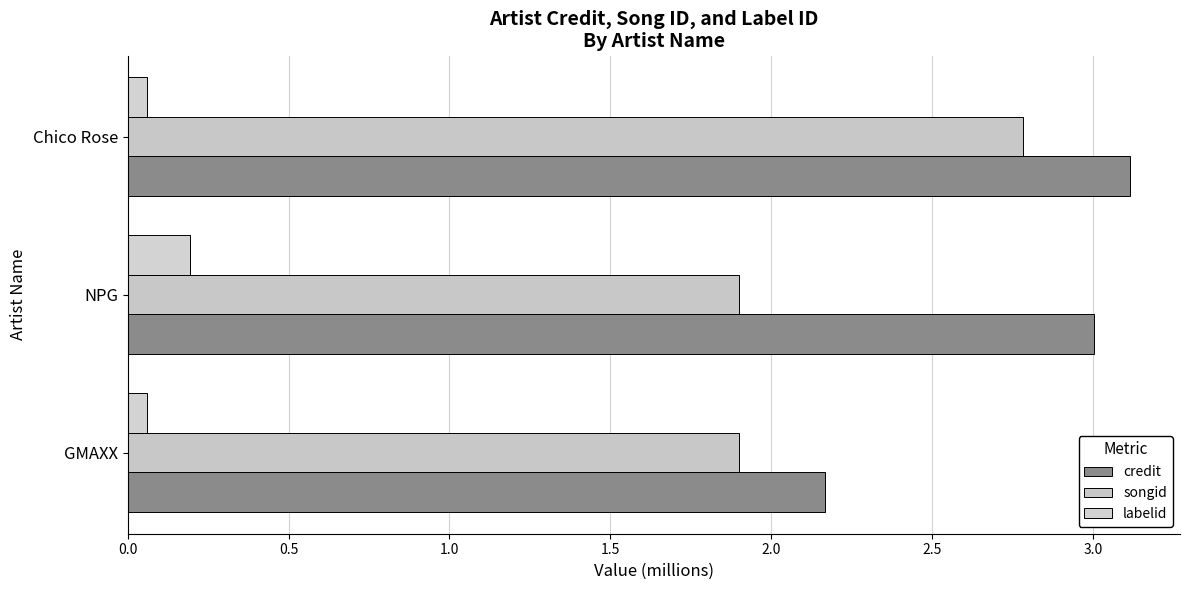

Count the number of categories in the chart.

3